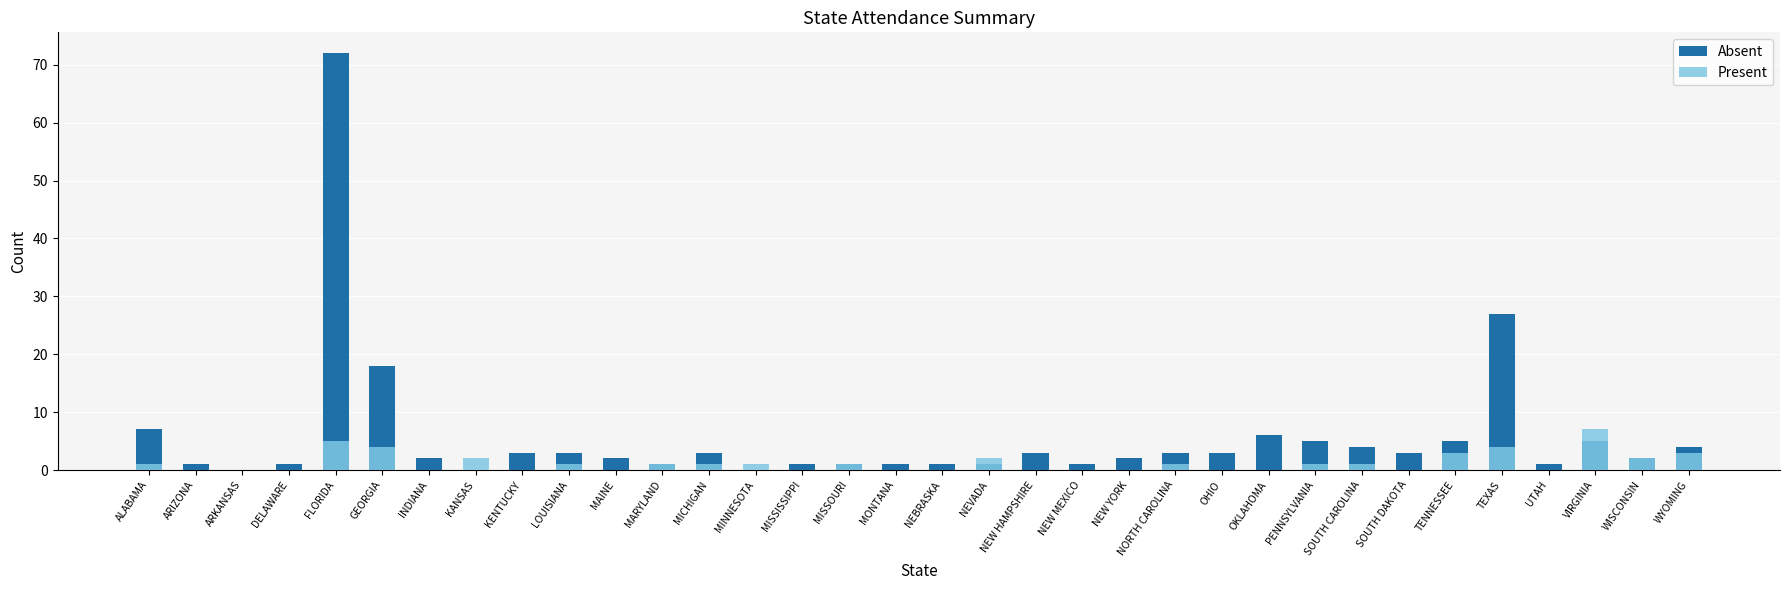

True or false: Absent has a value of 2 at NEW YORK.

True